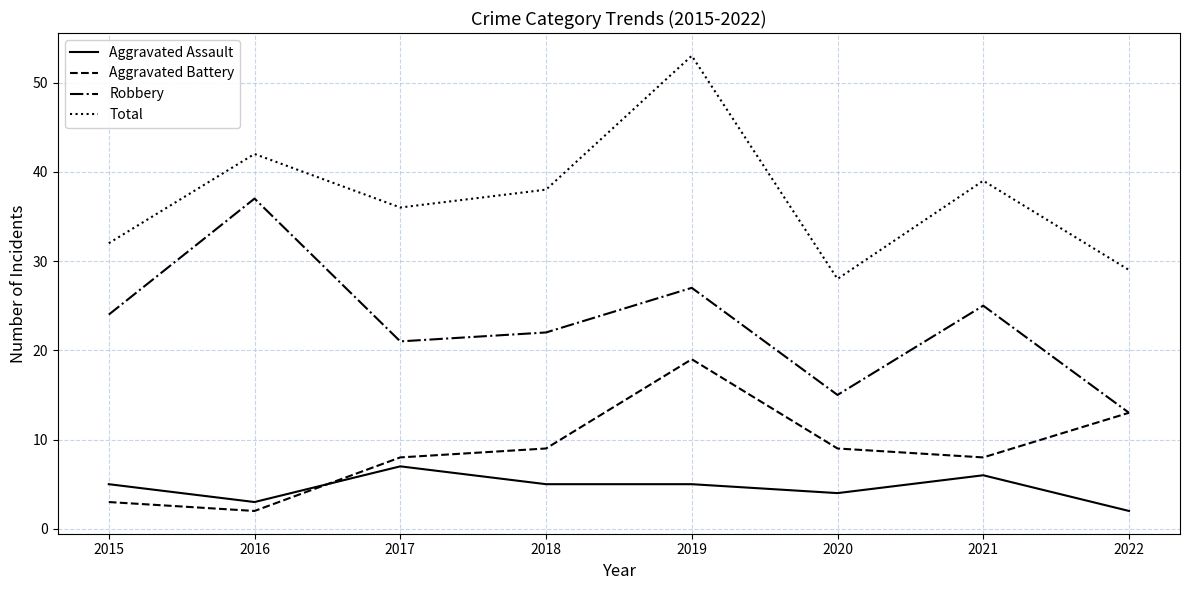

What are all the series names shown in the legend?

Aggravated Assault, Aggravated Battery, Robbery, Total